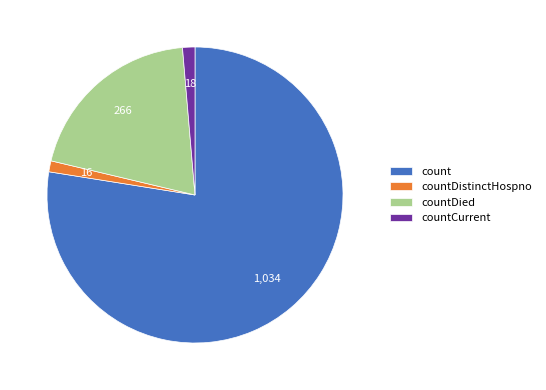

Combined, do countDistinctHospno and count account for over 50%?

Yes